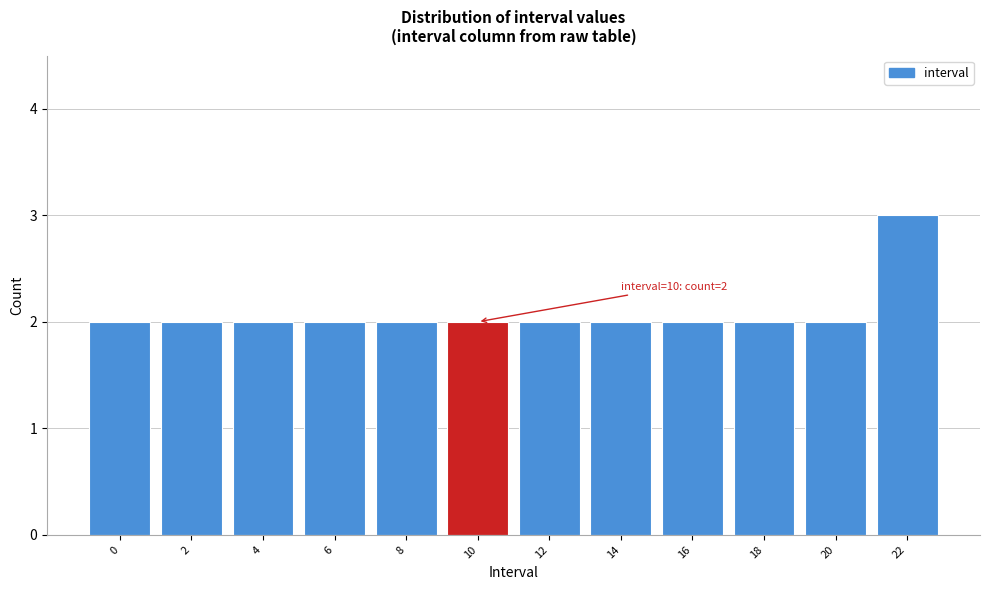

Reading left to right, extract all data points from this chart.

2	2	2	2	2	2	2	2	2	2	2	3